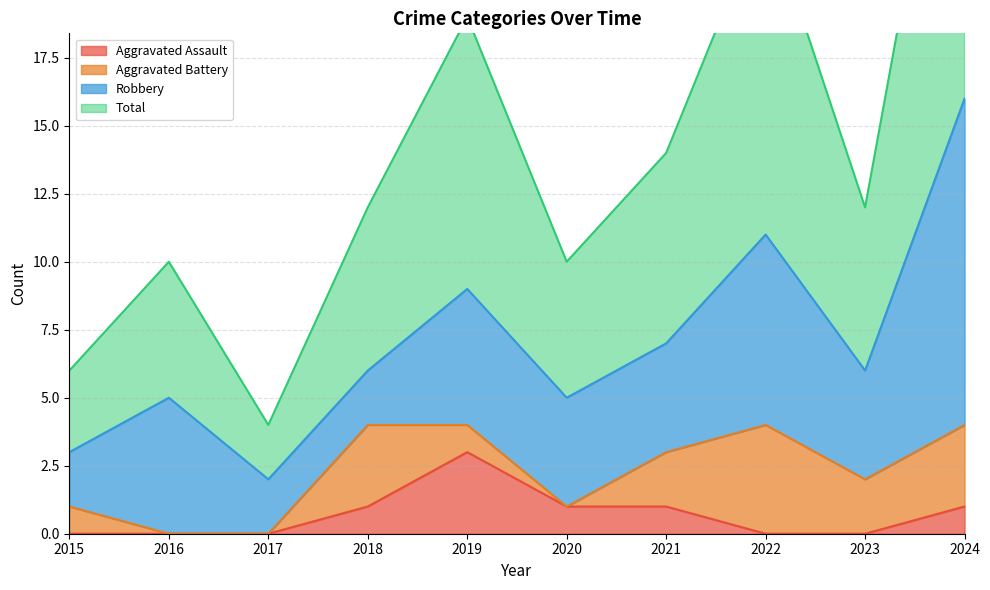

The Aggravated Assault series shows 2 at 2016. True or false?

False